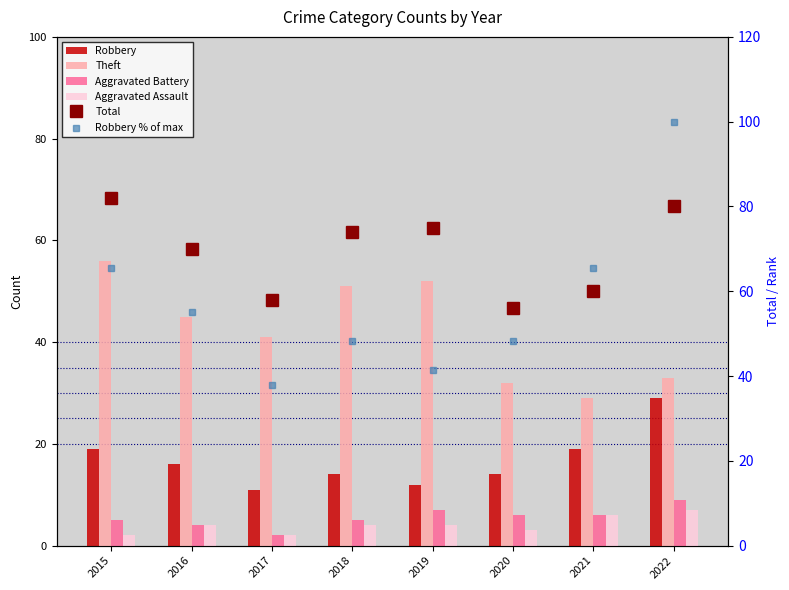

What is the maximum value for Theft?

56.0